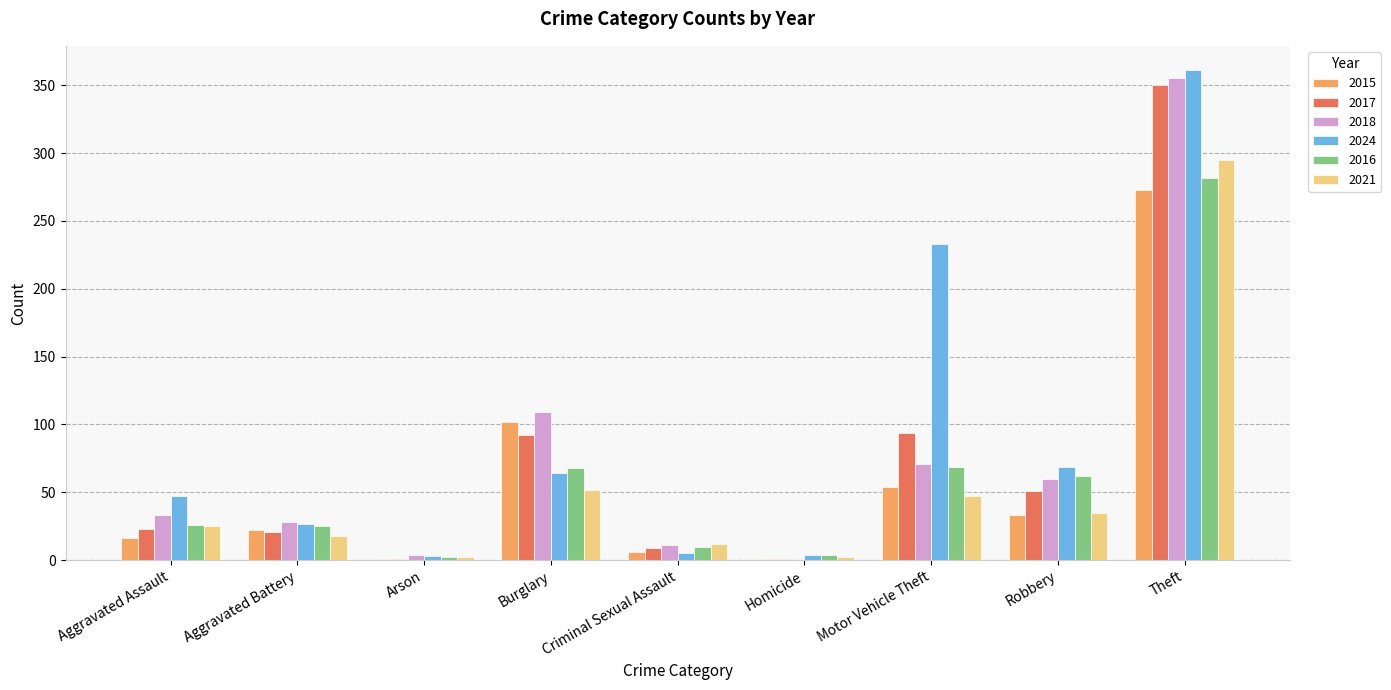

True or false: 2016 has a value of 62 at Robbery.

True